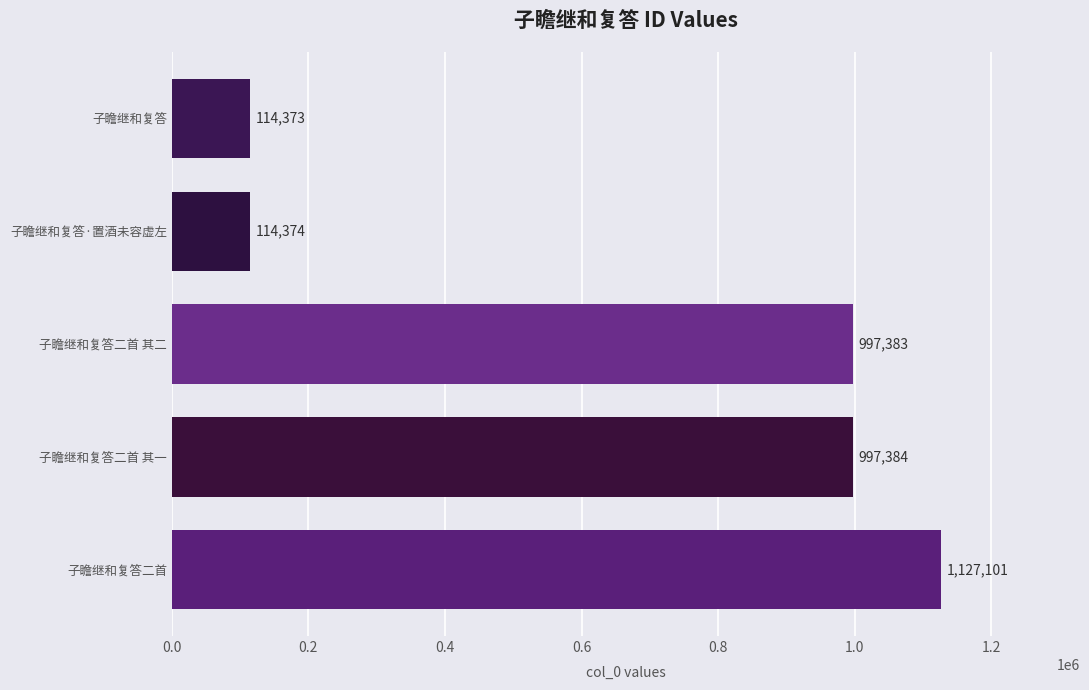

What is the smallest value displayed?

114373